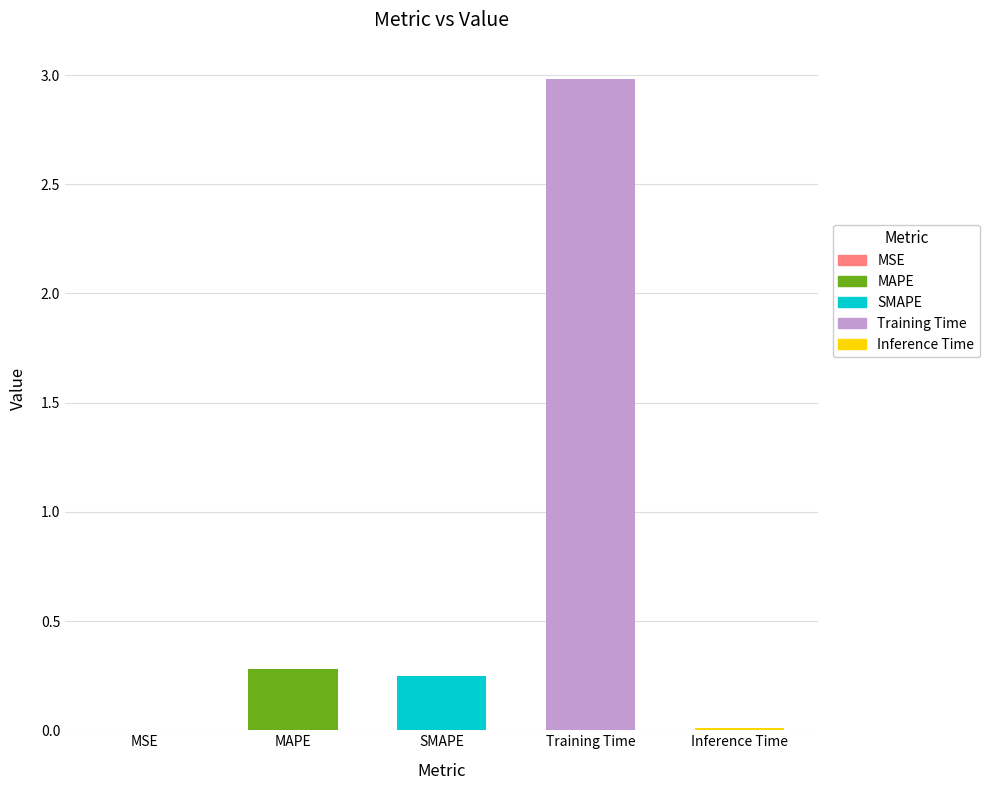

The value at SMAPE is 0.2. True or false?

True